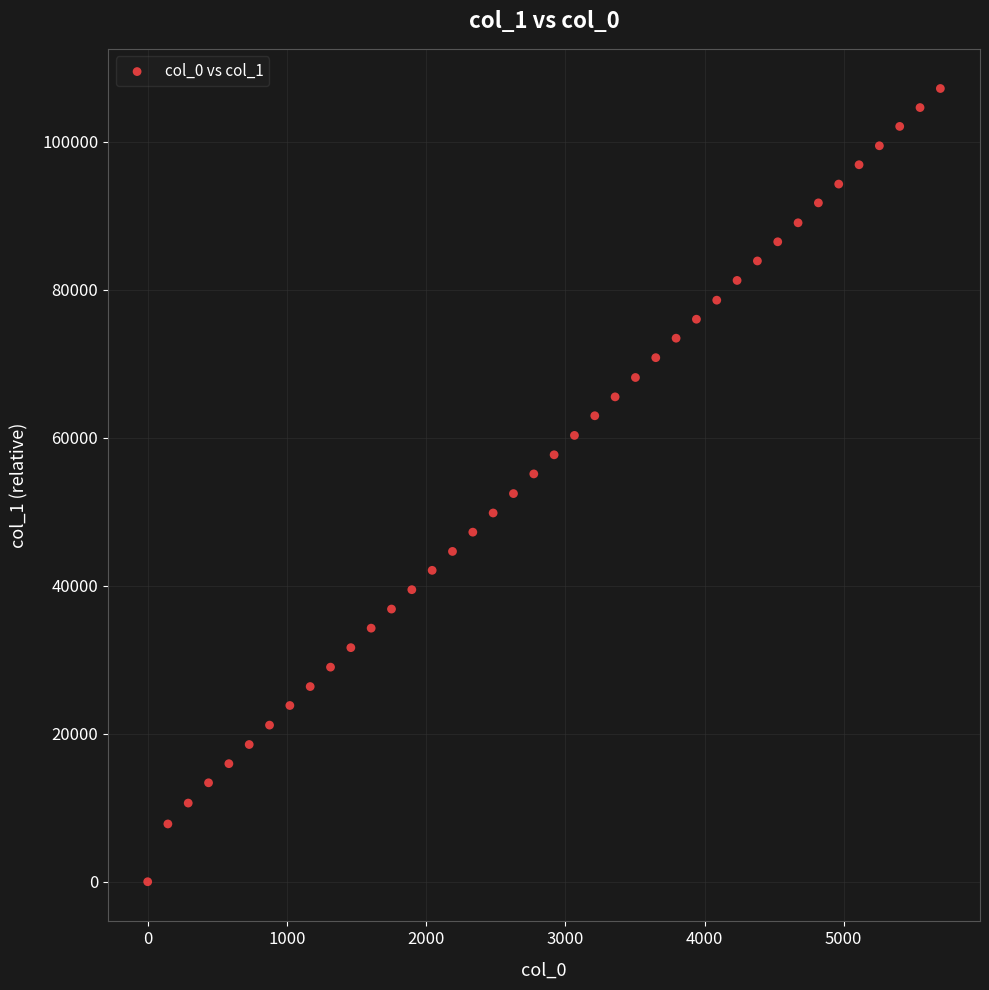

What is the range of Y values (max minus min)?

107186